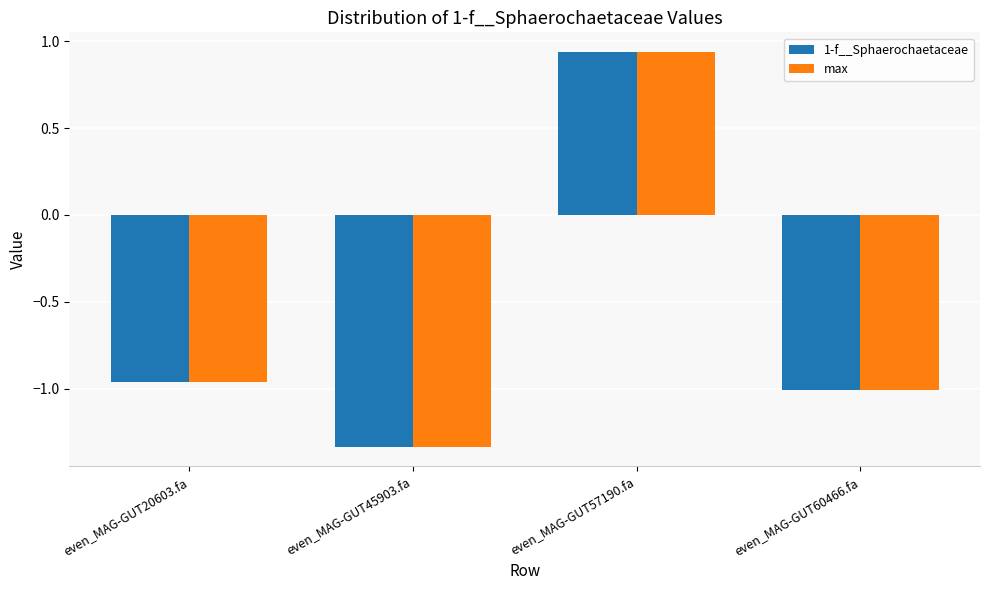

True or false: 1-f__Sphaerochaetaceae has a value of -0.2 at even_MAG-GUT60466.fa.

False